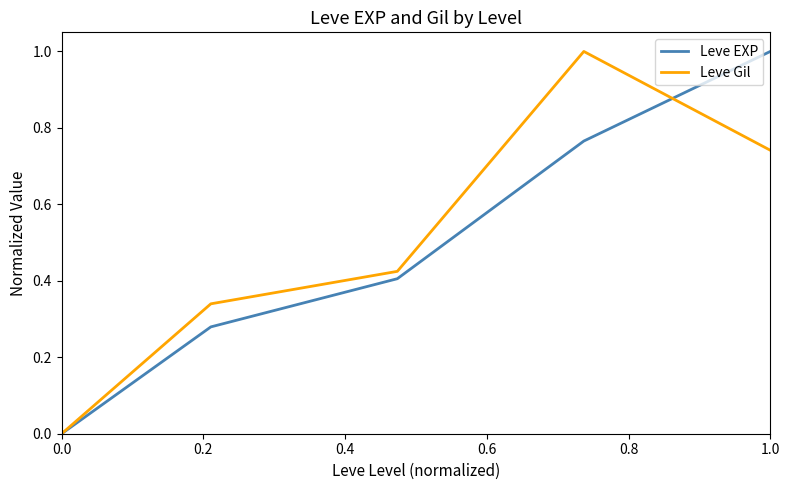

What is the difference between the second highest and second lowest values in the Leve EXP series?

0.5